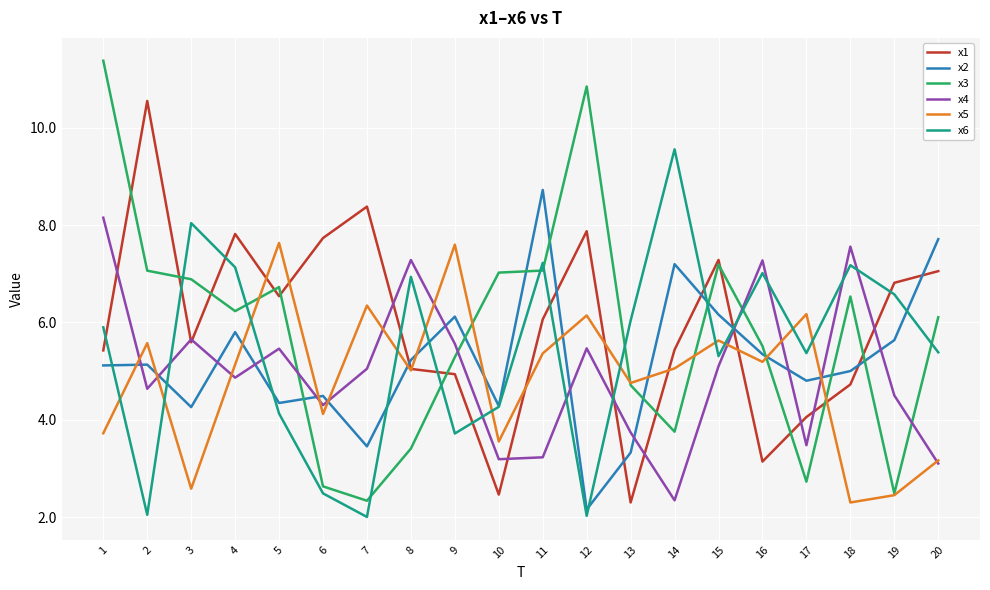

The x3 series shows 7.1 at 2. True or false?

True